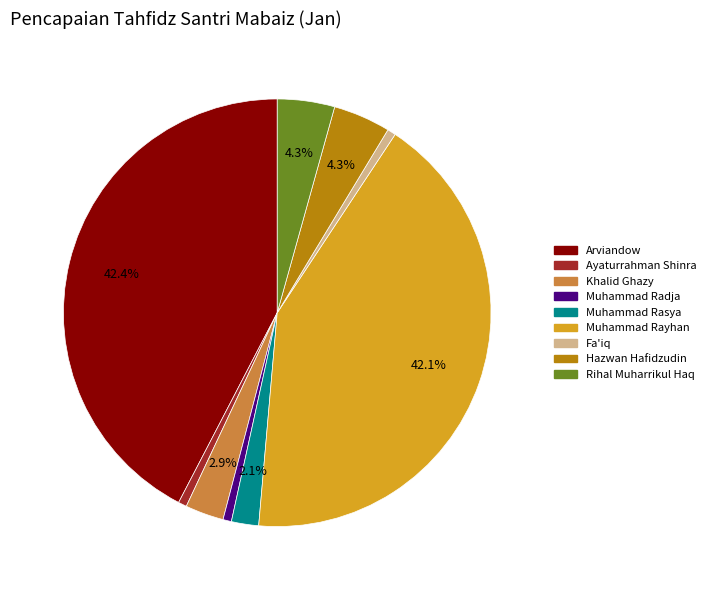

To the nearest percent, what percentage of the pie is Rihal Muharrikul Haq?

4%